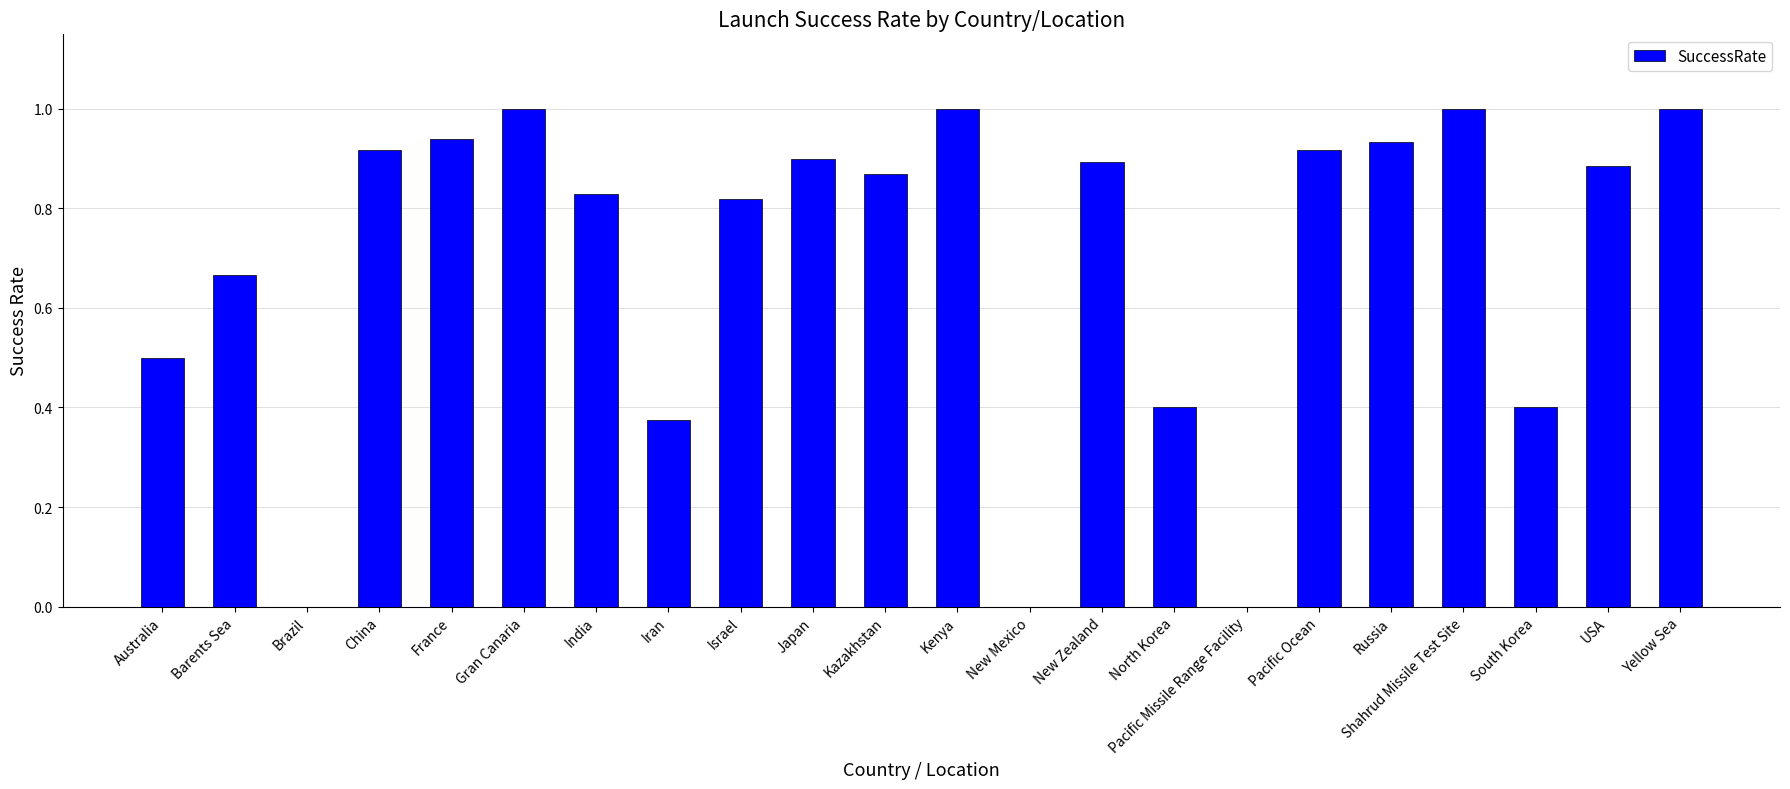

What is the difference between the values at Gran Canaria and Israel?

0.2